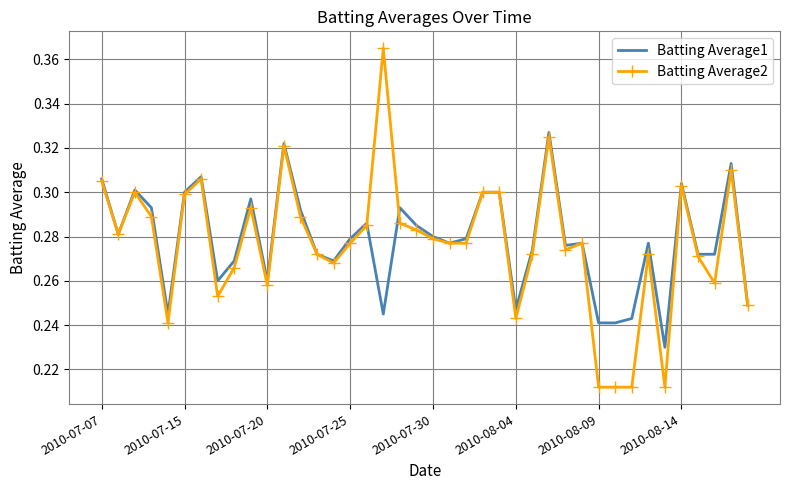

Rank the series by their maximum value, from highest to lowest.

Batting Average2, Batting Average1